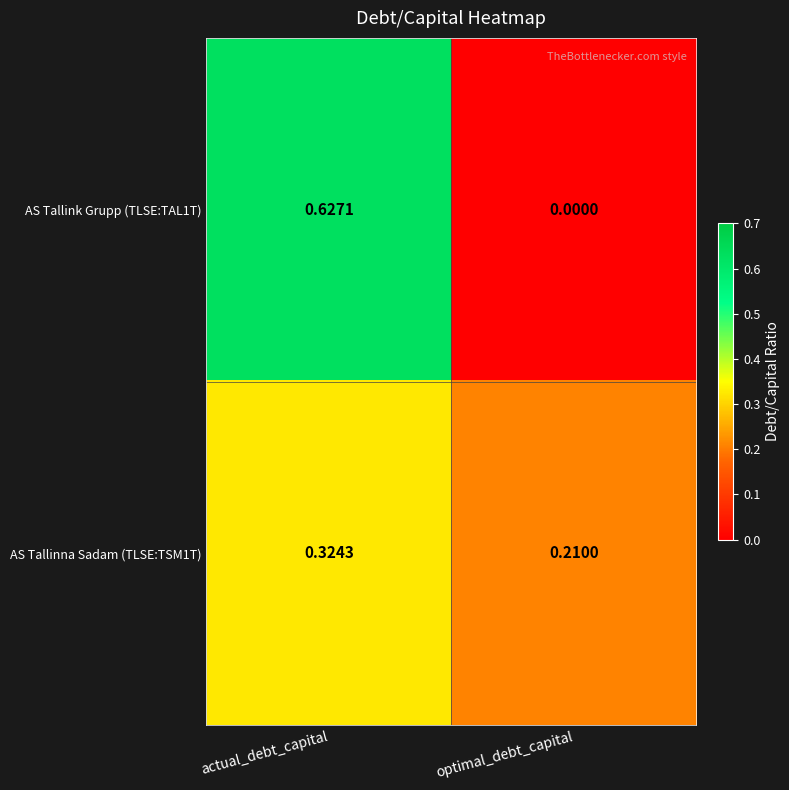

At optimal_debt_capital, list the series in order from largest to smallest.

AS Tallinna Sadam (TLSE:TSM1T), AS Tallink Grupp (TLSE:TAL1T)